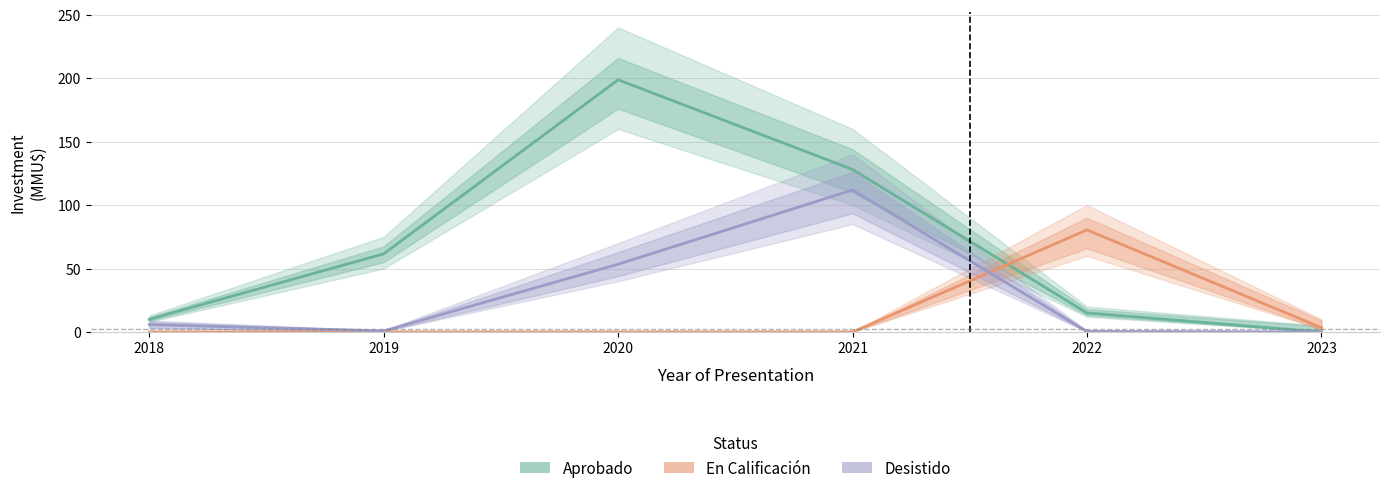

Does the chart have visible grid lines?

Yes